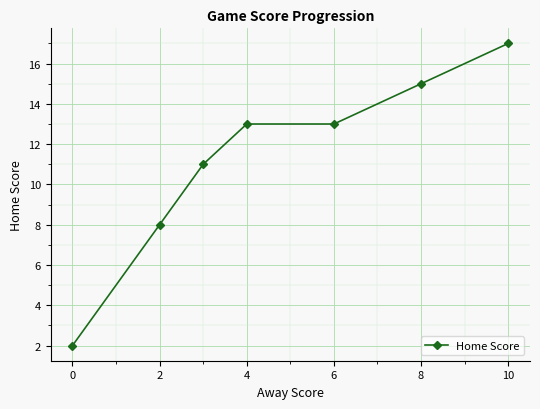

Reading right to left, transcribe all the data shown in this chart.

17	15	13	13	11	8	2